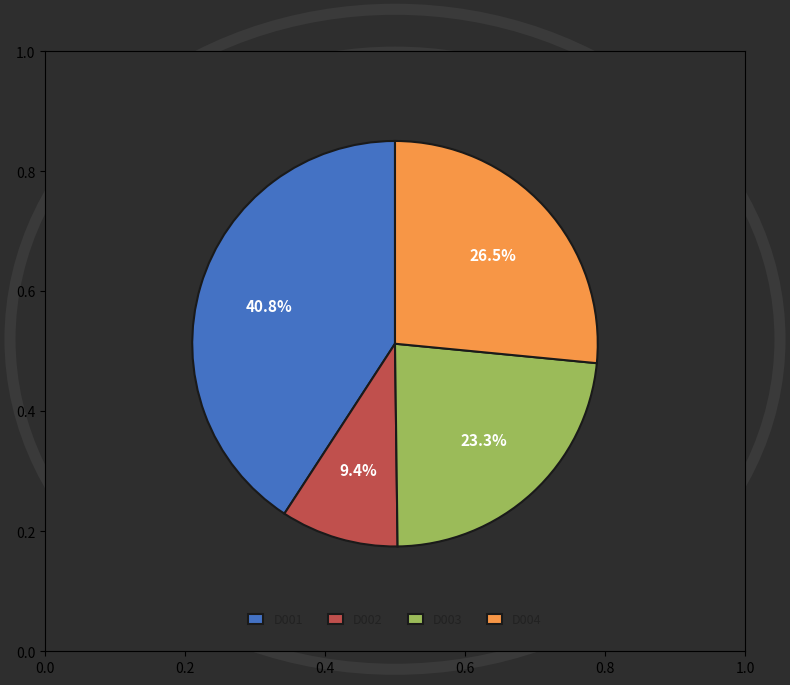

What percentage is the D002 slice, to the nearest percent?

9%